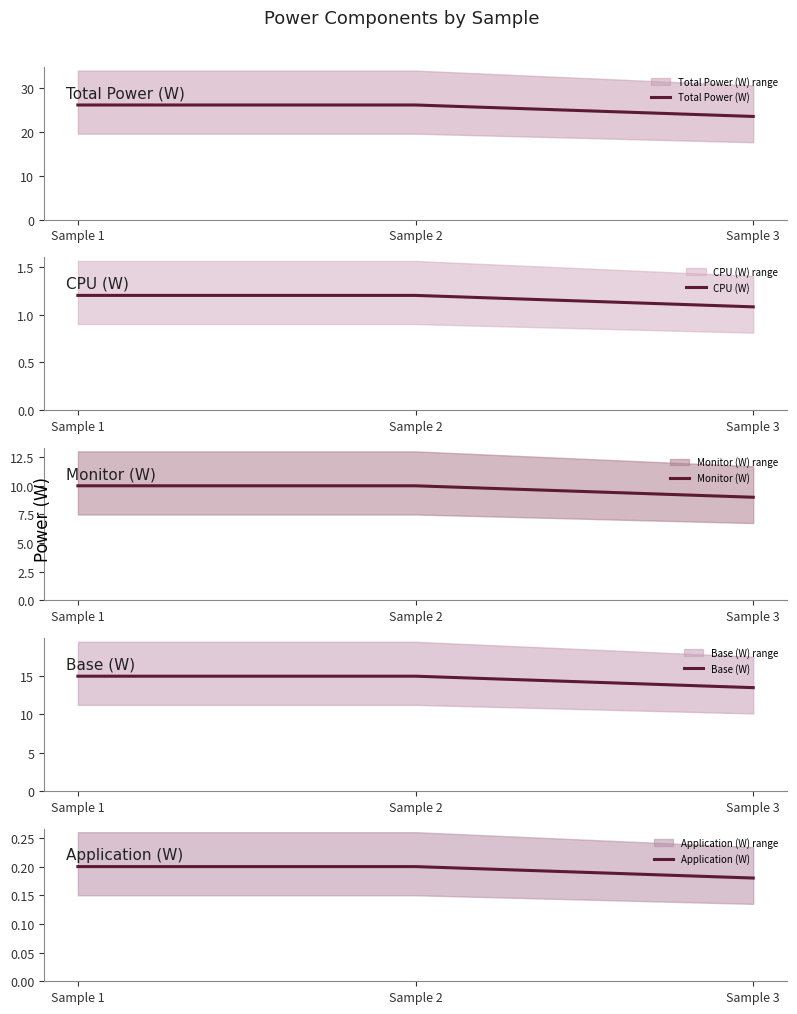

At which category does the chart reach its minimum across all series?

Sample 3